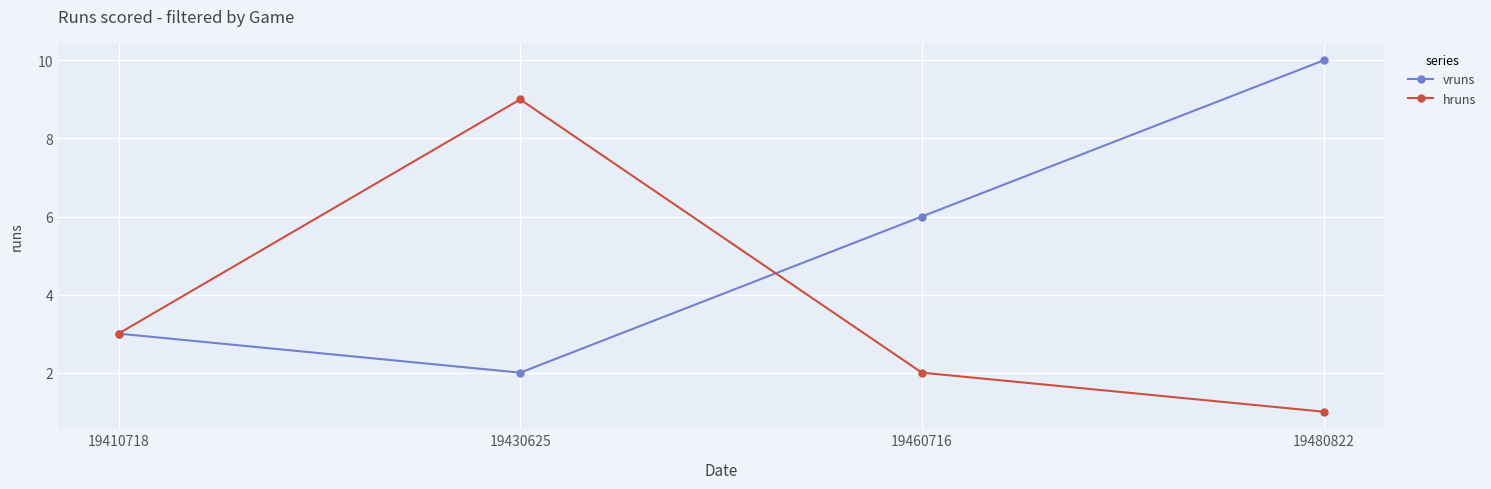

At which label is hruns closest to 5?

19410718